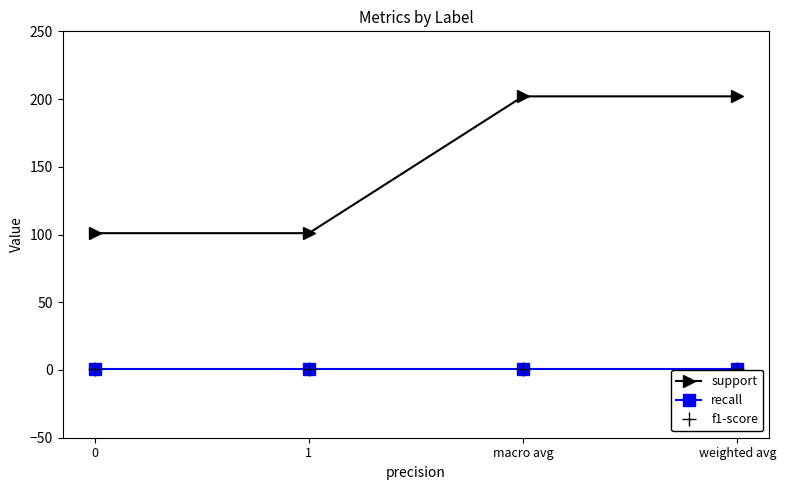

What is the spread (max minus min) of values at weighted avg?

201